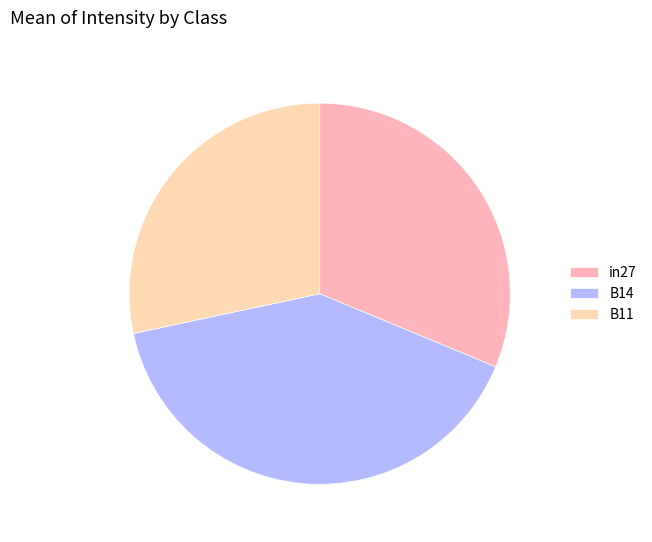

How many slices are in this pie chart?

3